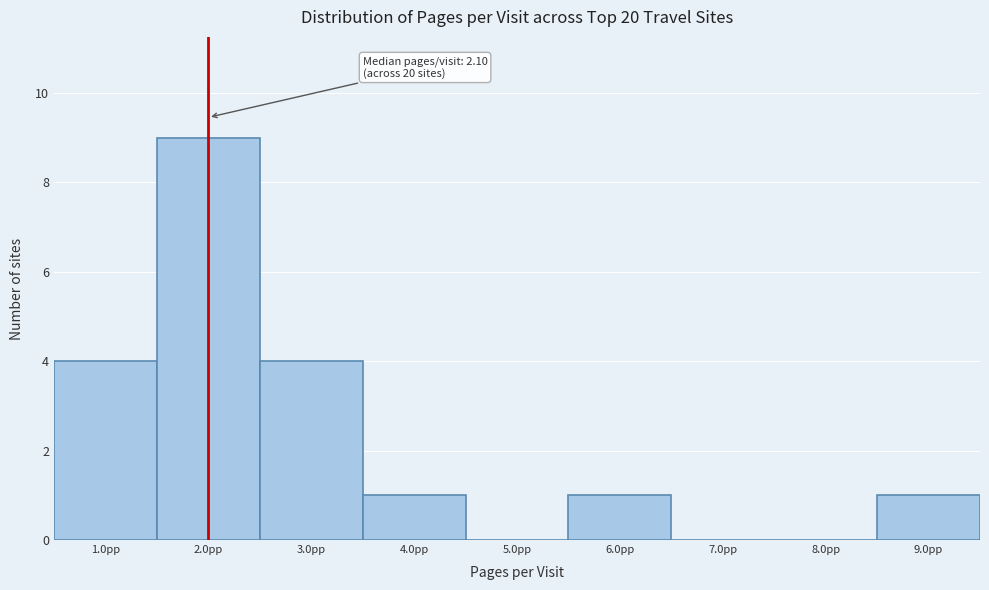

Which range on the x-axis has the tallest bar?

1.5 to 2.5